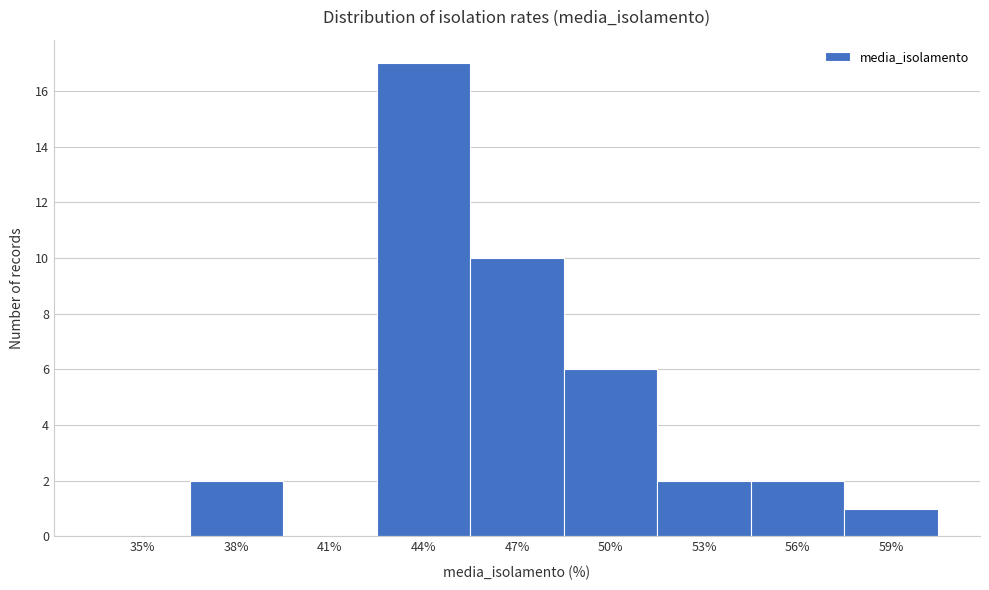

Reading left to right, transcribe all the data shown in this chart.

35%=0	38%=2	41%=0	44%=17	47%=10	50%=6	53%=2	56%=2	59%=1